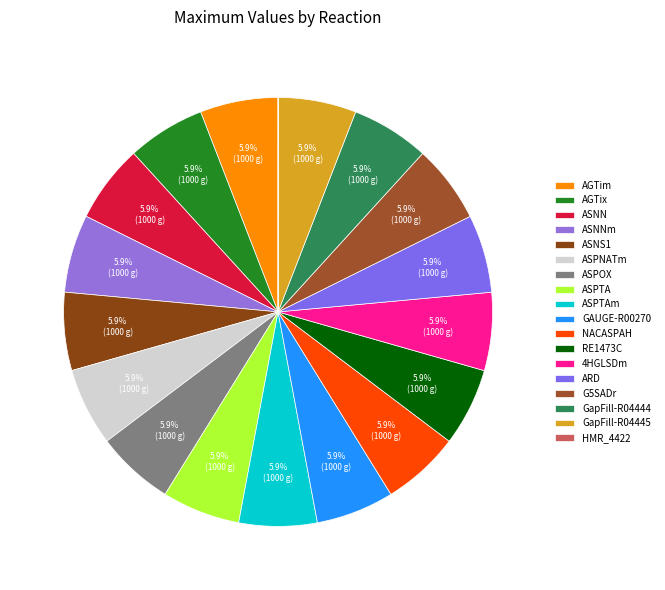

Which slice is the largest?

AGTim